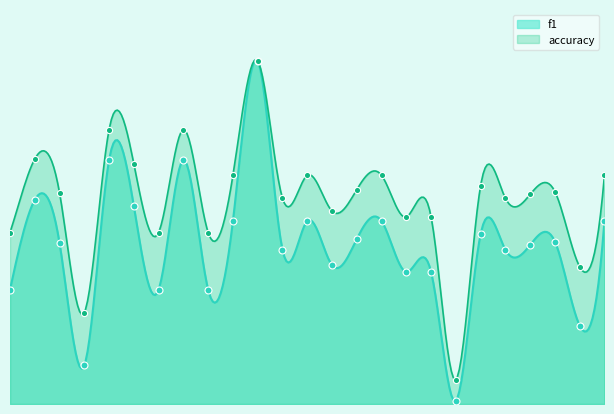

What are all the series names shown in the legend?

f1, accuracy